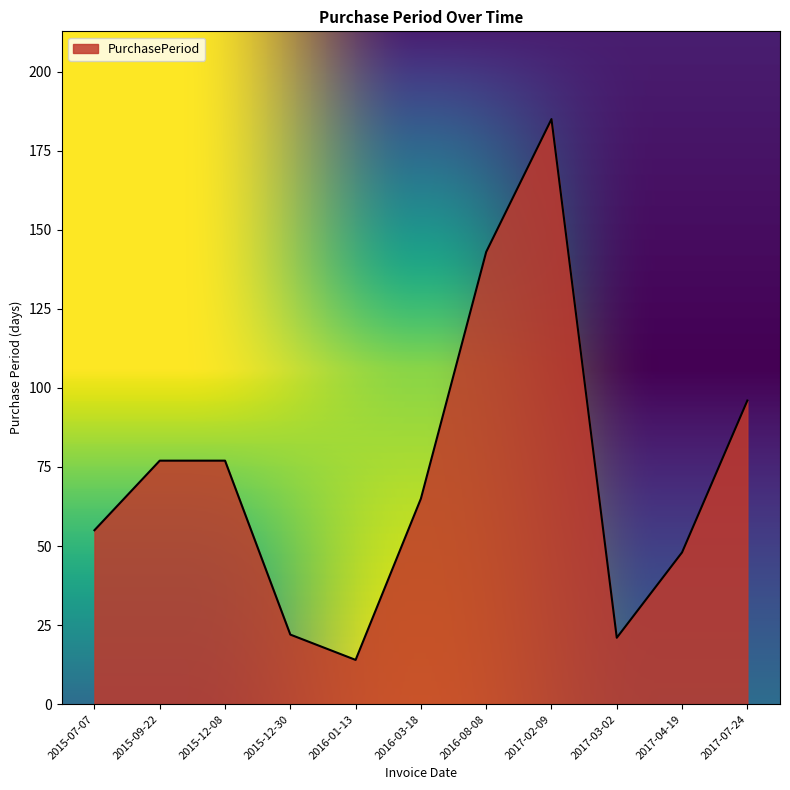

Reading left to right, transcribe all the data shown in this chart.

55	77	77	22	14	65	143	185	21	48	96